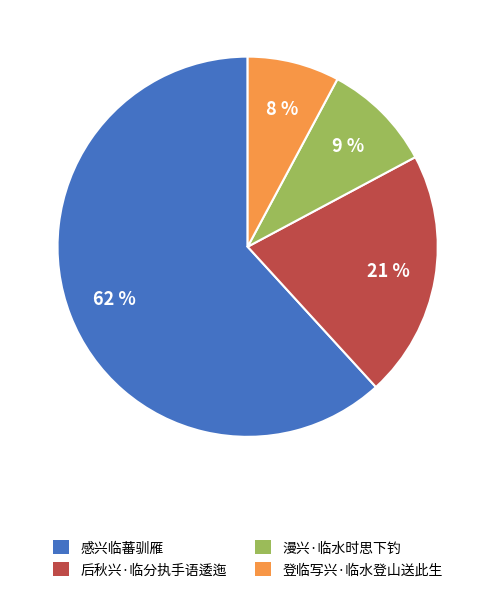

To the nearest percent, what is the combined percentage of 漫兴·临水时思下钓 and 登临写兴·临水登山送此生?

17%